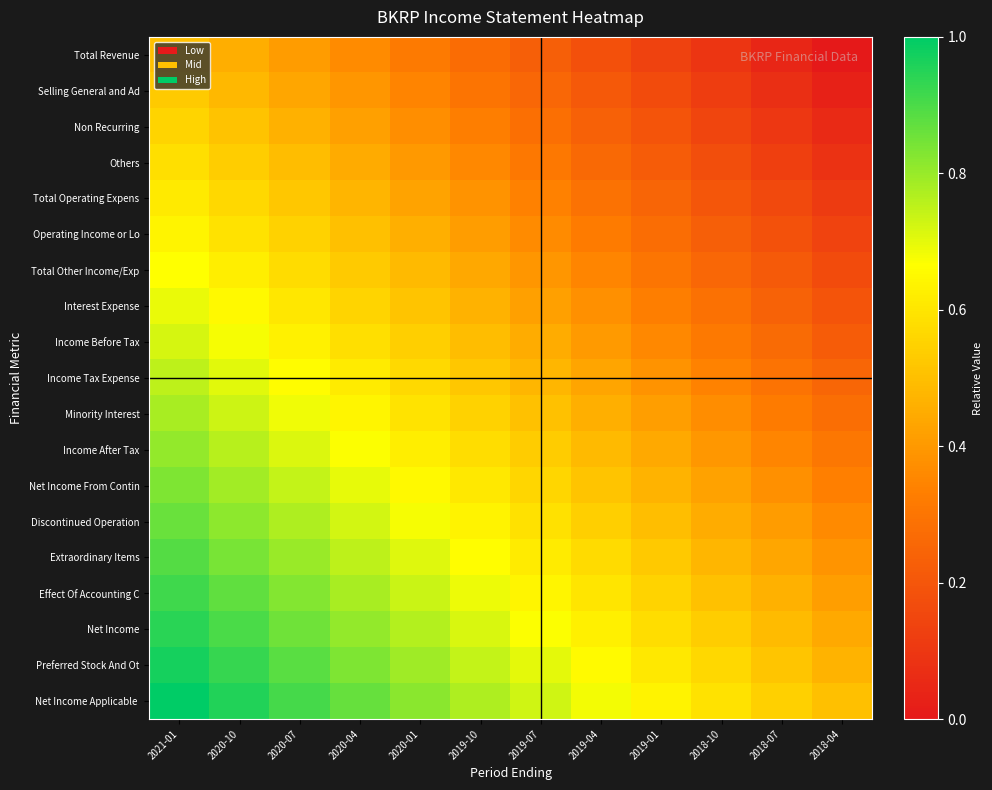

What is the spread (max minus min) of values at 2021-01?

0.5